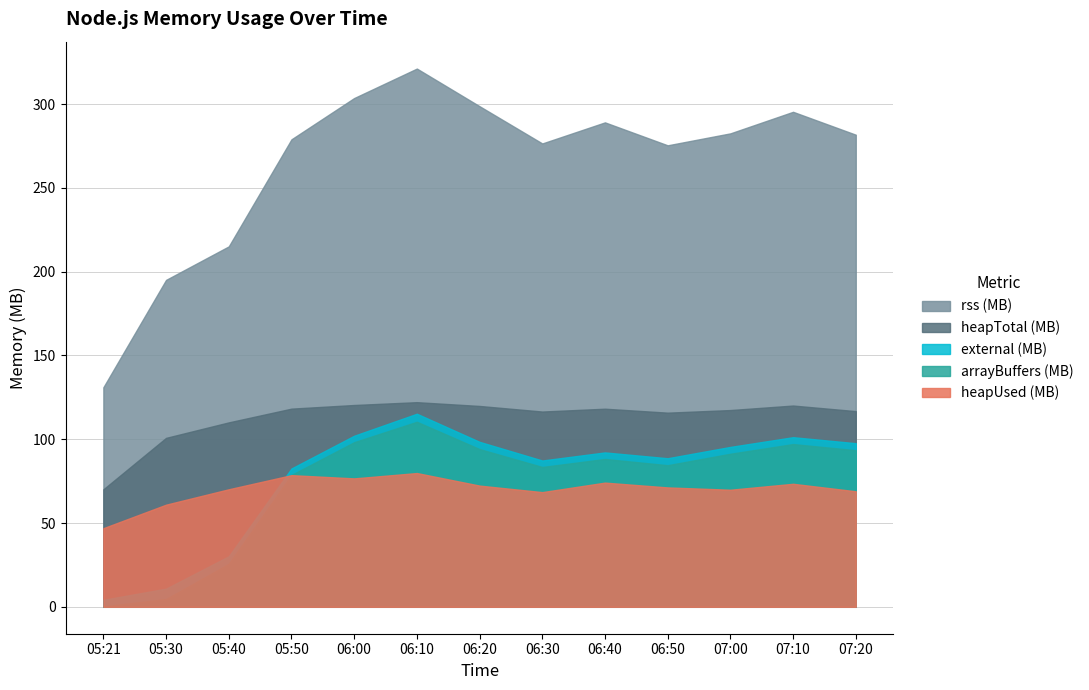

How many interior local valleys does the rss (MB) series have?

2